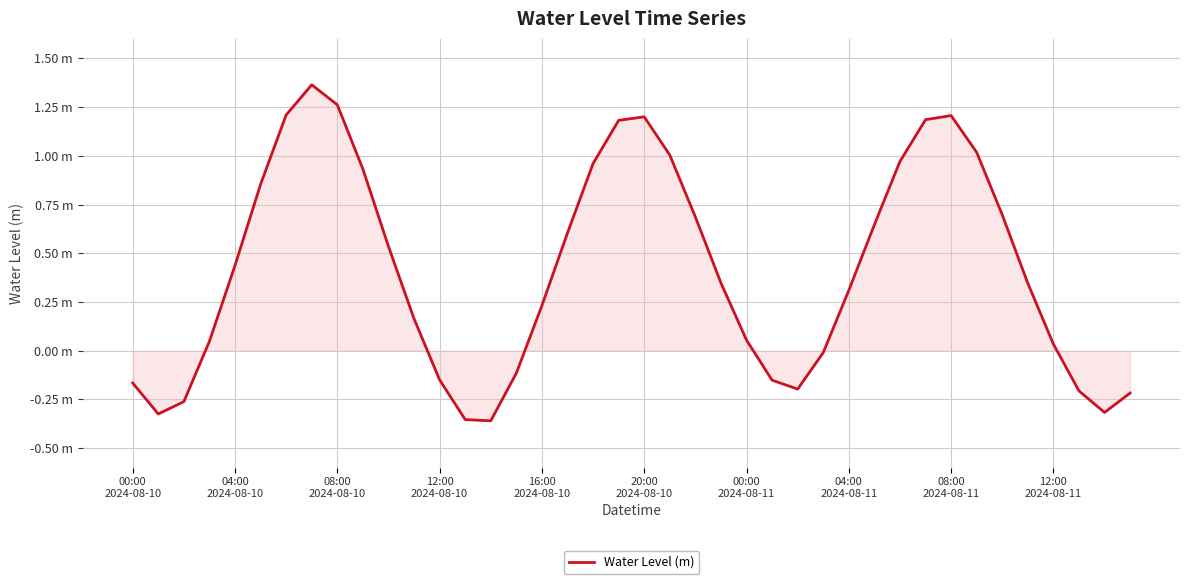

What is the difference between the second highest and second lowest values?

1.6